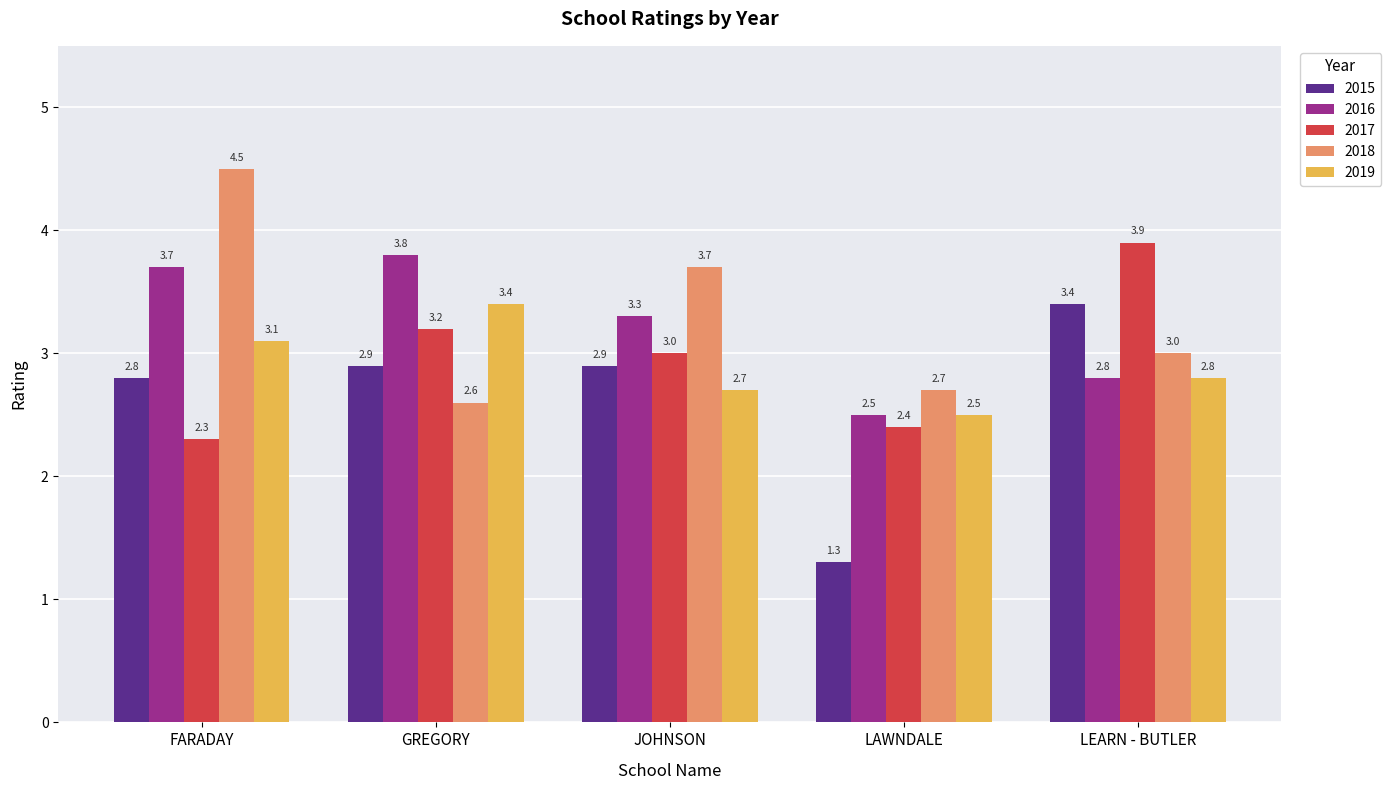

The value of 2018 at JOHNSON is 3.7. True or false?

True